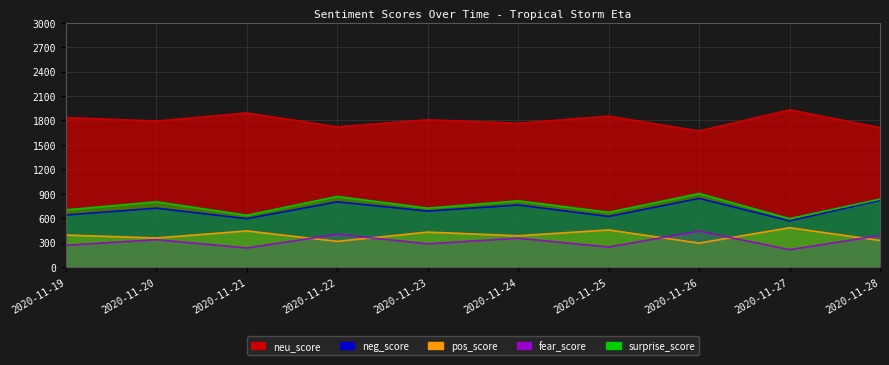

What is the difference between the maximum and minimum values in the neu_score series?

261.0